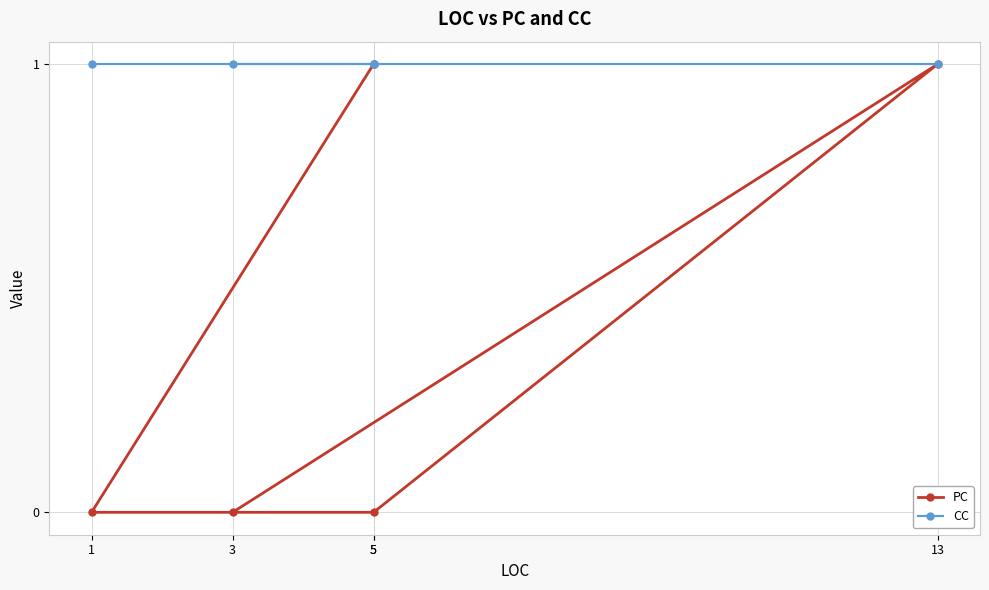

At which category is the sum across all series the highest?

13